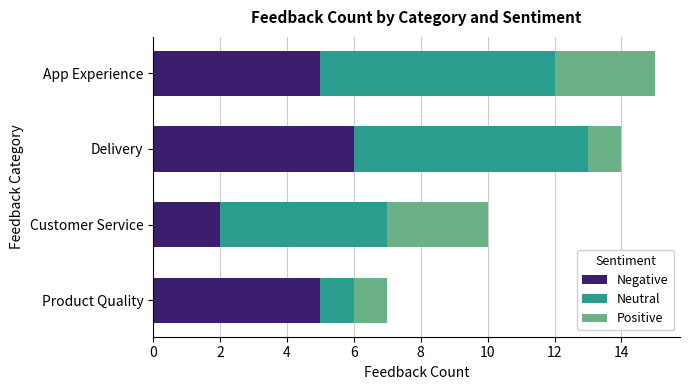

Is it true that Negative equals 7 at App Experience?

False